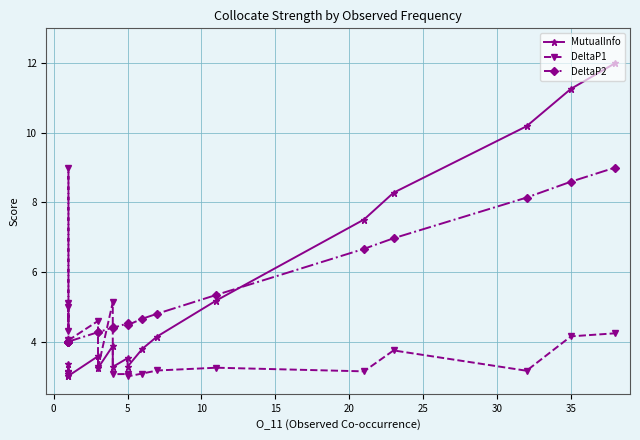

What is the average value of the MutualInfo series?

5.1